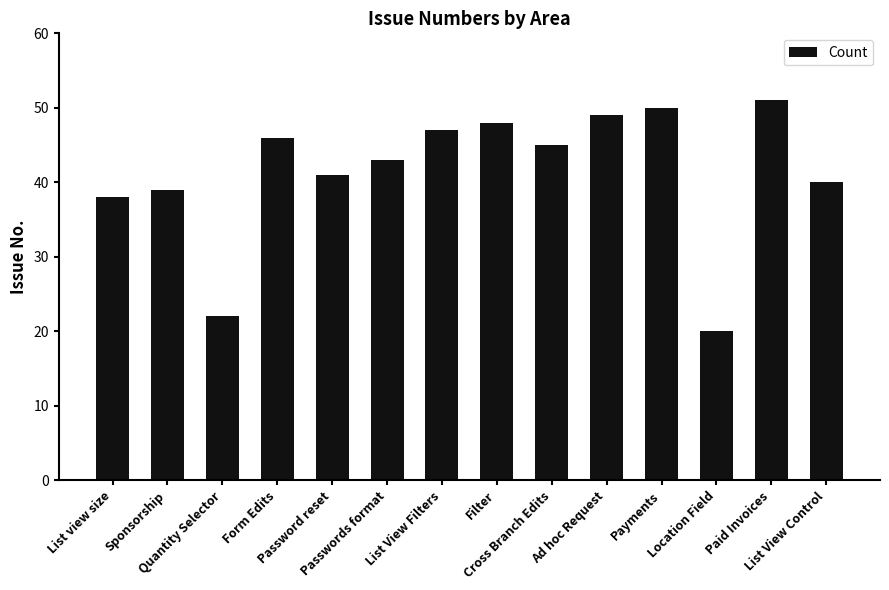

How many distinct data groups are displayed?

1